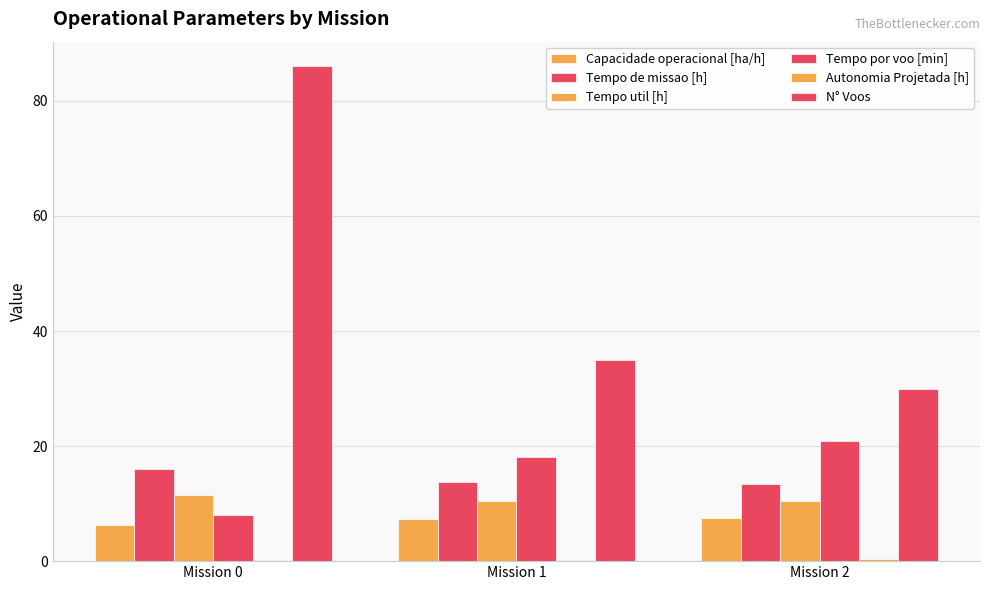

What is the lowest value of the Capacidade operacional [ha/h] series?

6.2